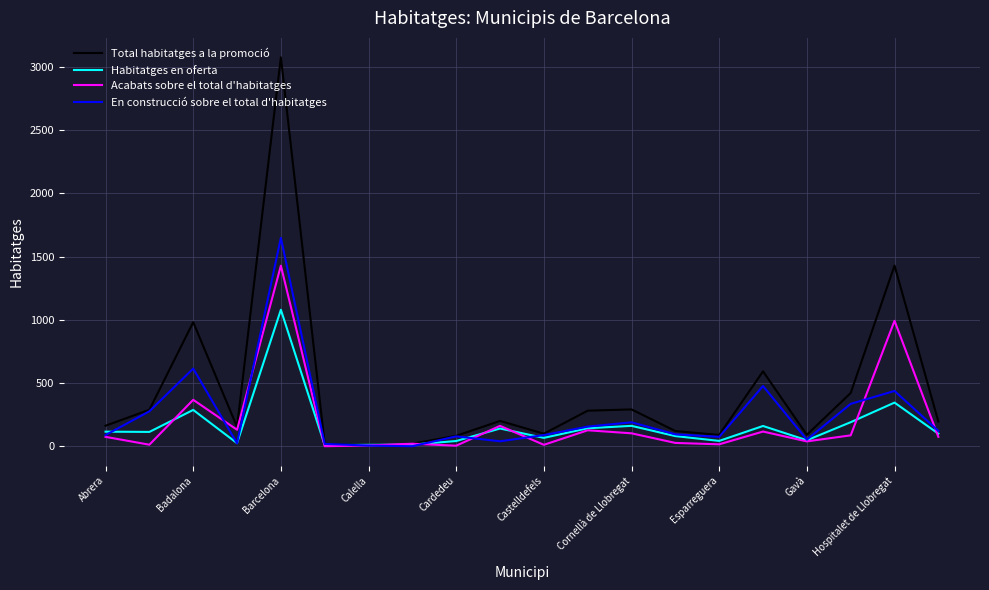

What are all the series names shown in the legend?

Total habitatges a la promoció, Habitatges en oferta, Acabats sobre el total d'habitatges, En construcció sobre el total d'habitatges